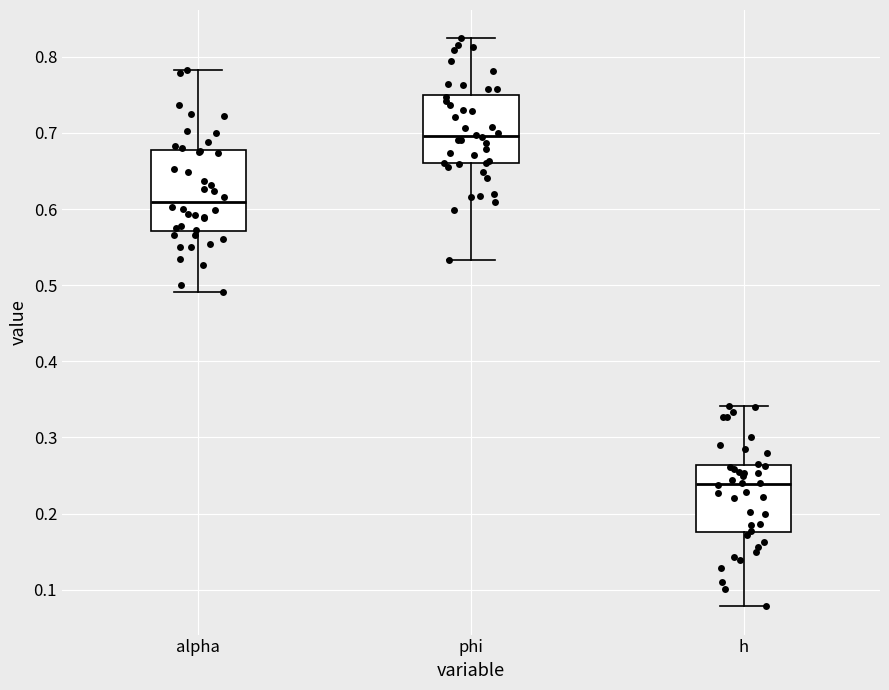

Reading left to right, transcribe this box plot: for each box, give where its median line is, the range the box spans, and where its two whiskers end, as read against the y-axis. The values are not printed on the chart, so give them approximately, as read against the axis.

alpha: median 0.61, box 0.57 to 0.68, whiskers 0.49 to 0.78
phi: median 0.70, box 0.66 to 0.75, whiskers 0.53 to 0.82
h: median 0.24, box 0.18 to 0.26, whiskers 0.08 to 0.34